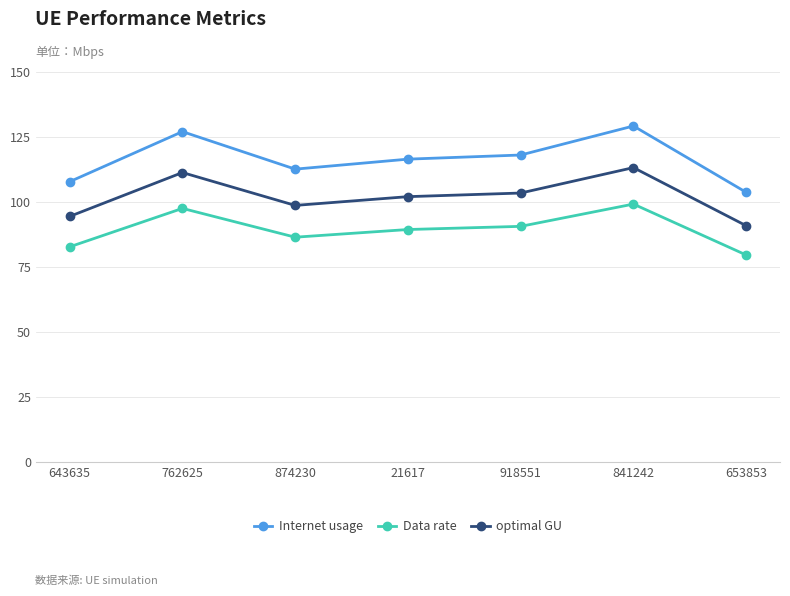

What is the sum of all Data rate values?

626.0